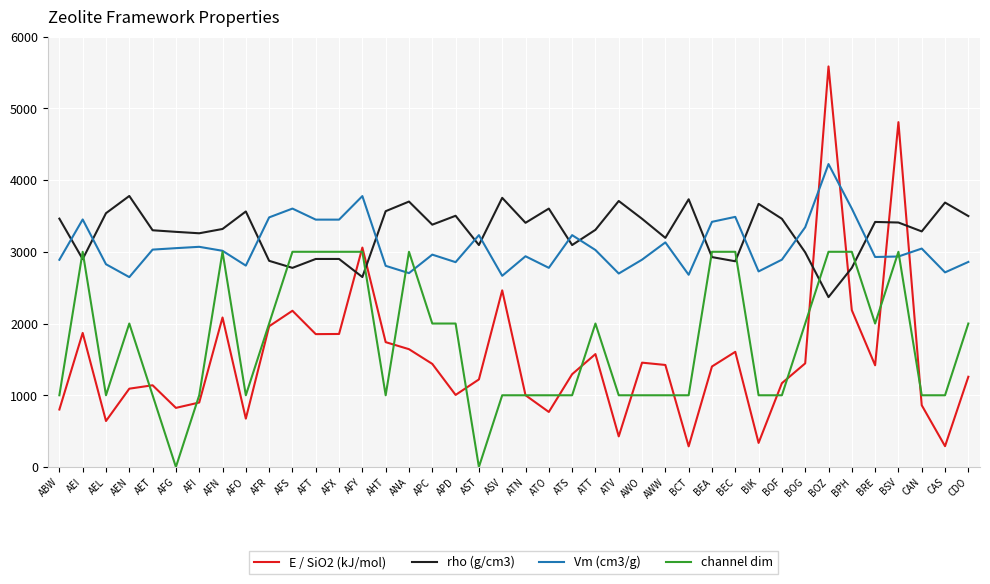

Does the chart display data point markers on the line(s)?

No